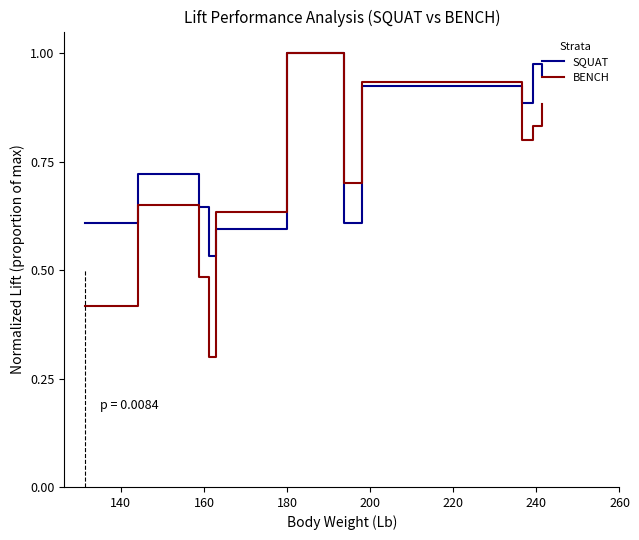

What is the label of the 2nd point from the left?

140